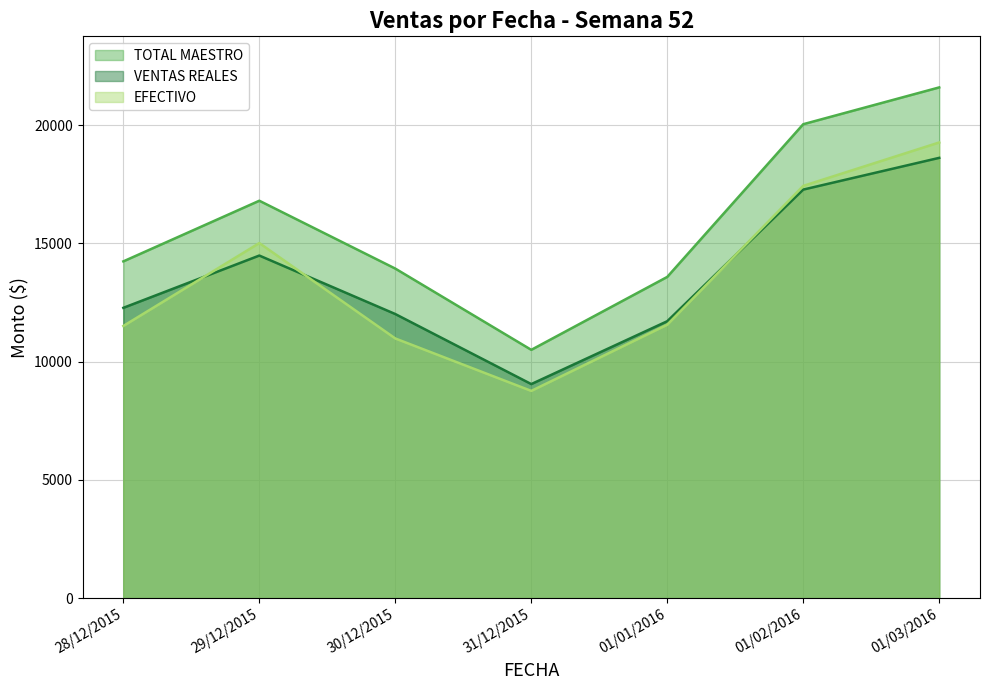

Reading left to right, extract all data points from this chart.

TOTAL MAESTRO: 28/12/2015=14243.0	29/12/2015=16808.0	30/12/2015=13938.0	31/12/2015=10501.0	01/01/2016=13586.0	01/02/2016=20045.0	01/03/2016=21602.0
VENTAS REALES: 28/12/2015=12278.3	29/12/2015=14489.3	30/12/2015=12015.2	31/12/2015=9052.5	01/01/2016=11711.8	01/02/2016=17279.7	01/03/2016=18622.0
EFECTIVO: 28/12/2015=11511.0	29/12/2015=15017.0	30/12/2015=10982.0	31/12/2015=8764.0	01/01/2016=11565.0	01/02/2016=17436.0	01/03/2016=19273.0